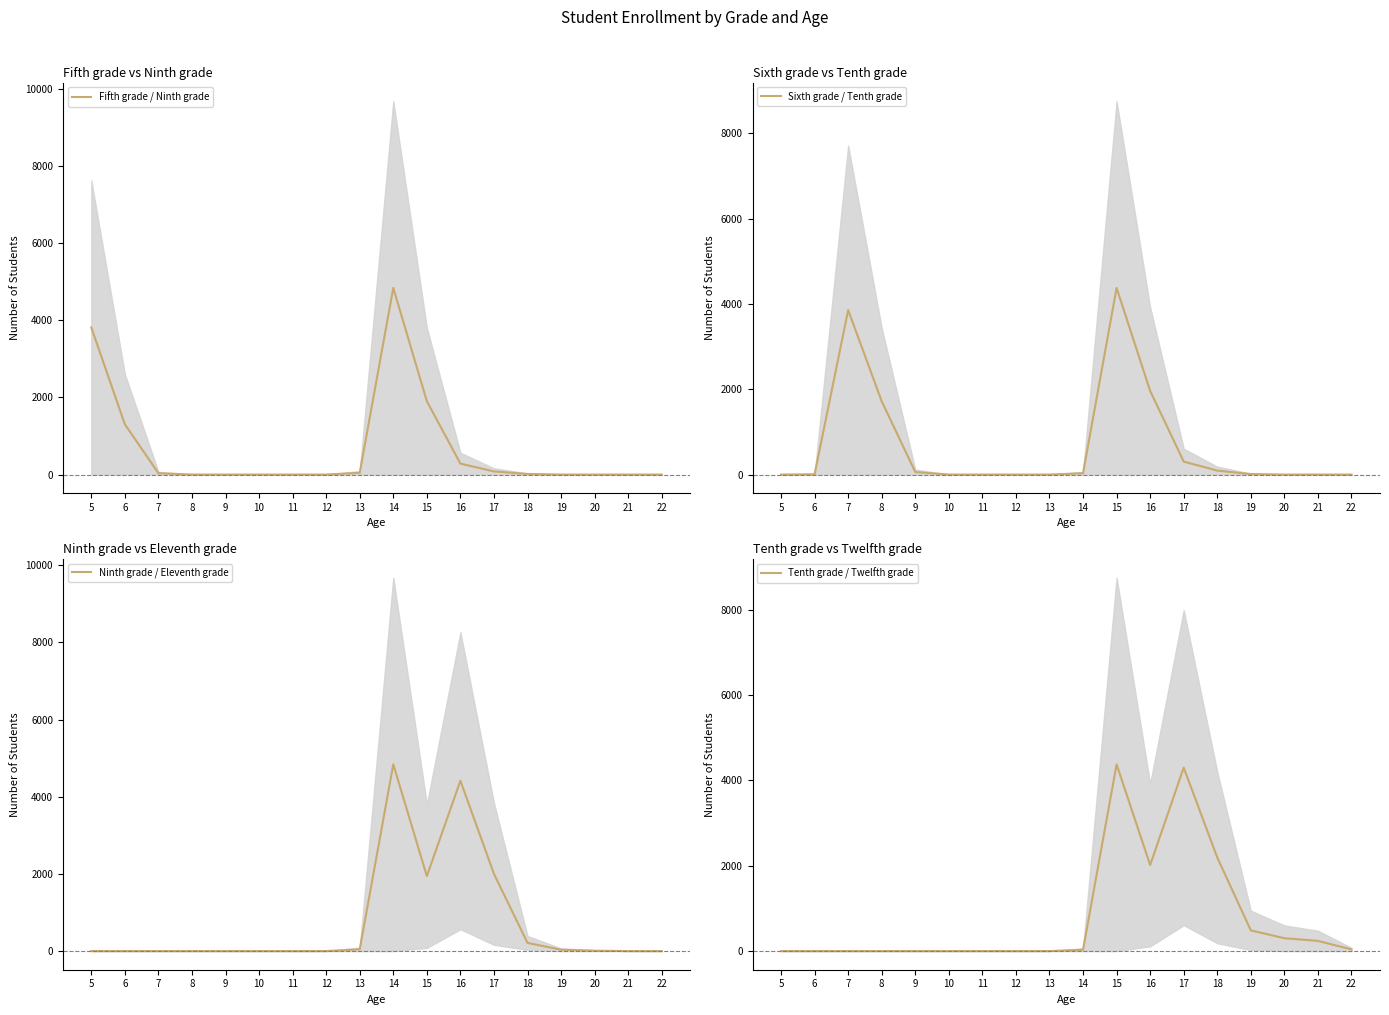

The value of Ninth grade / Eleventh grade at 11 is 2052.6. True or false?

False